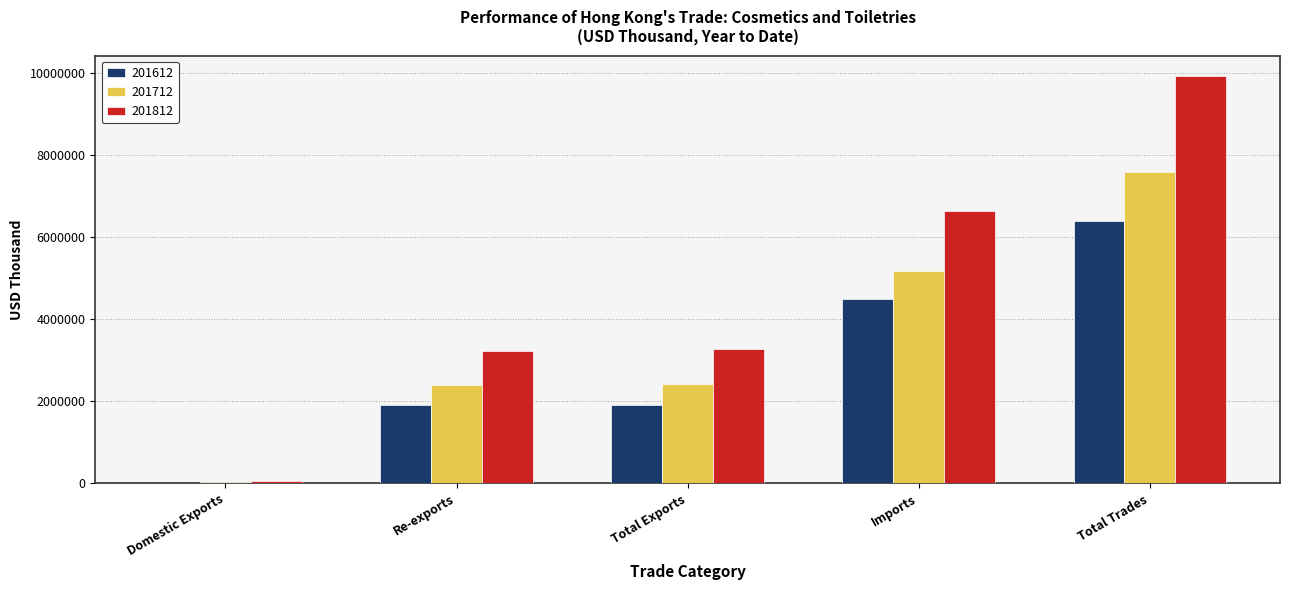

What is the sum of the 201712 values at Total Exports and Imports?

7598448.6